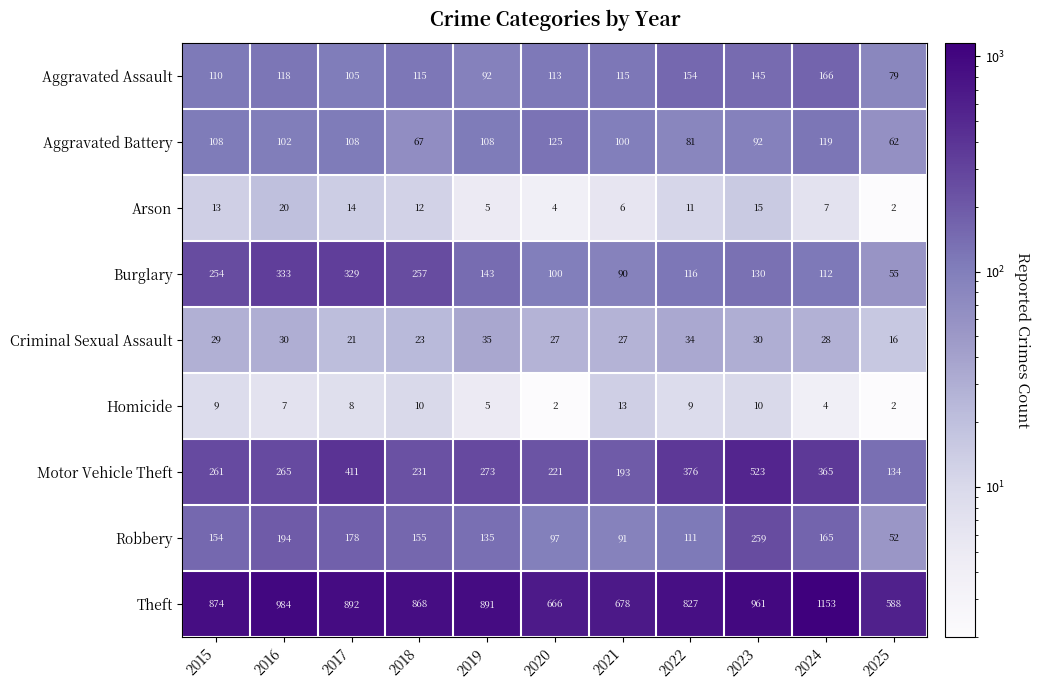

What is the maximum value shown in the chart?

1153